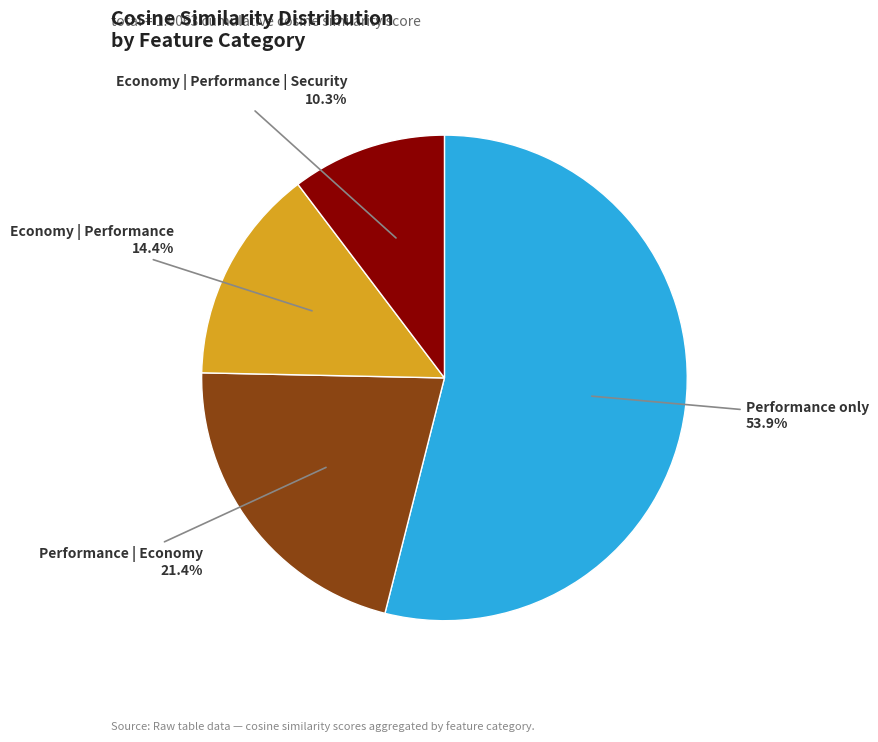

Is there any slice that represents more than half of the pie?

Yes